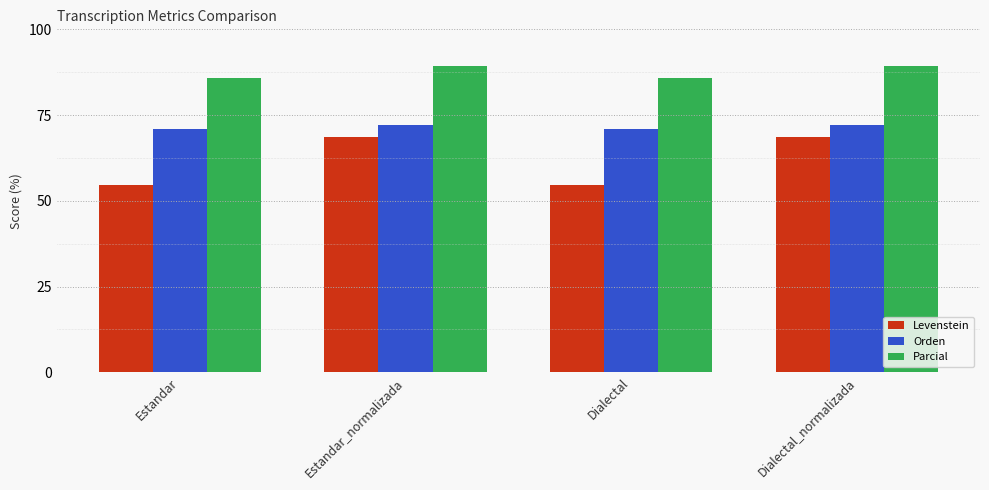

What is the maximum value for Levenstein?

68.6